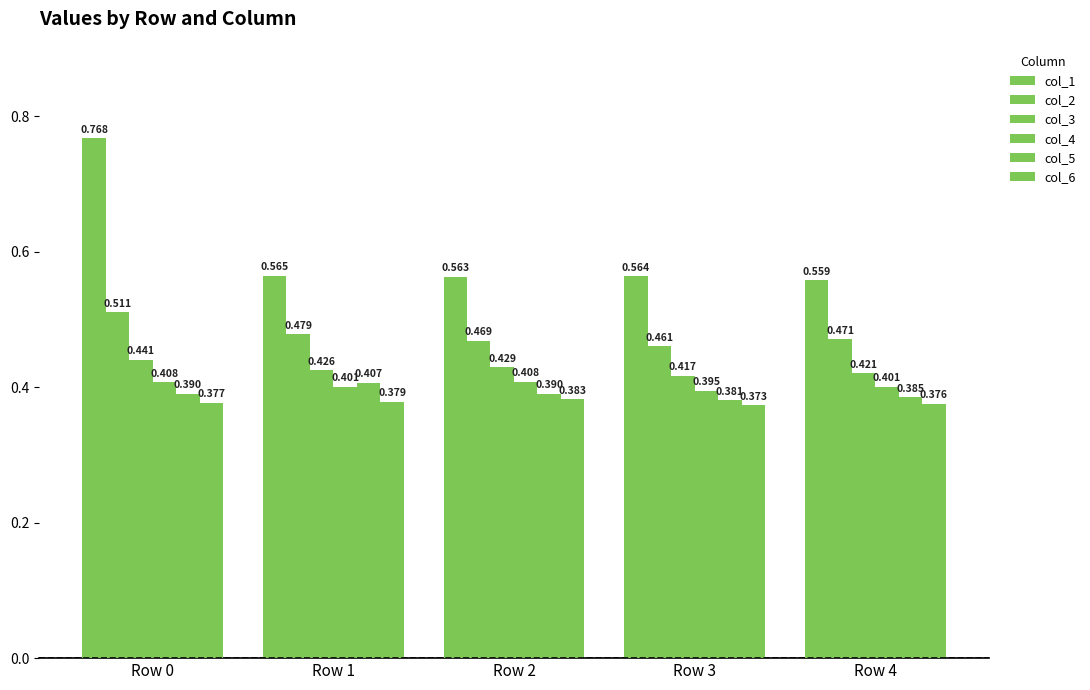

How many bars are there in each group?

6